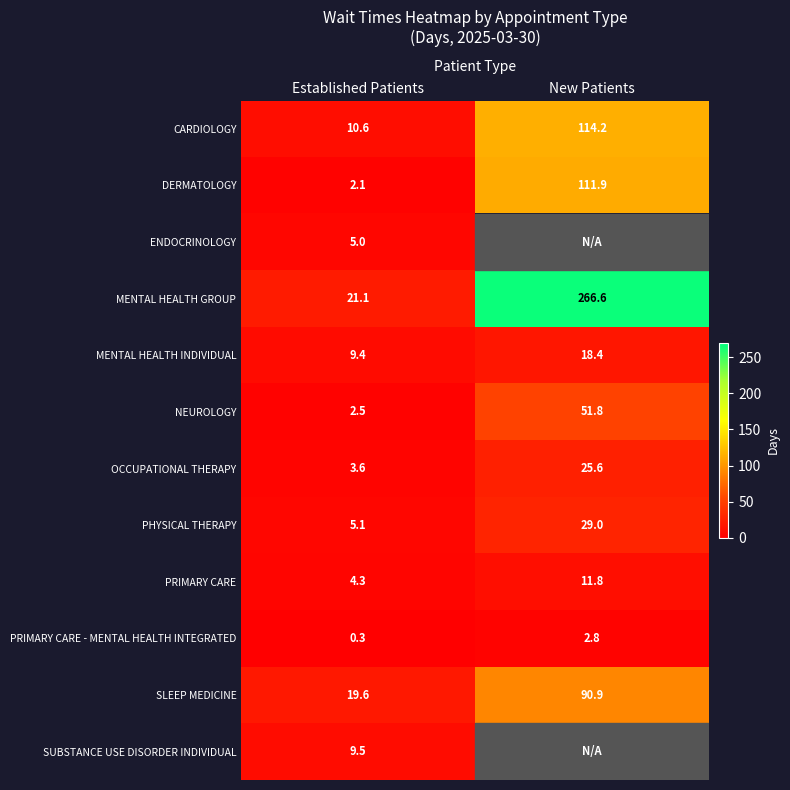

At which label is MENTAL HEALTH GROUP closest to 143?

Established Patients